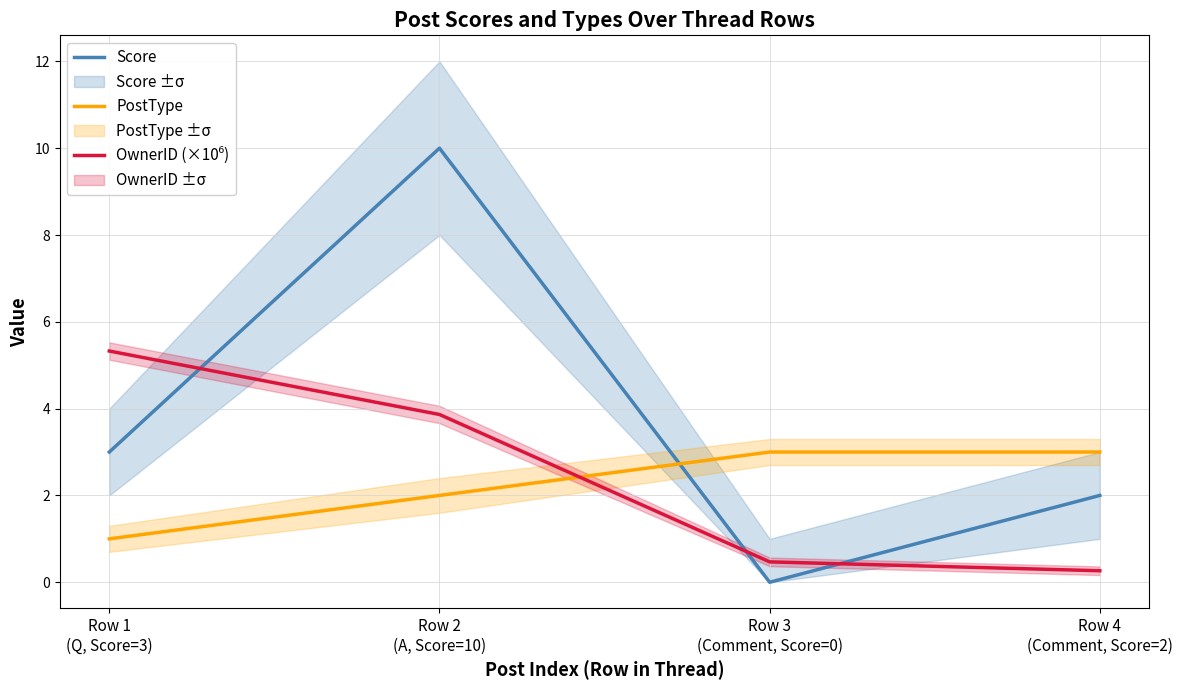

Reading left to right, list all the values displayed in this chart.

Score: 3.0	10.0	0.0	2.0
PostType: 1.0	2.0	3.0	3.0
OwnerID (×10⁶): 5.3	3.9	0.5	0.3